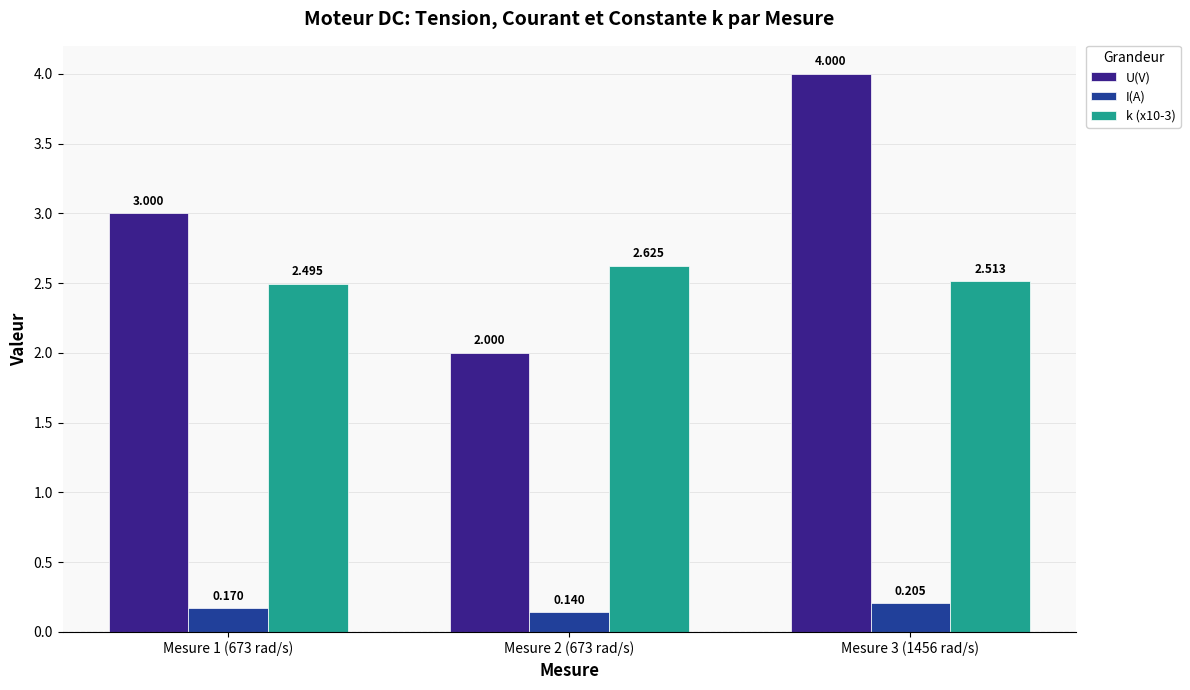

True or false: U(V) has a value of 1.8 at Mesure 3 (1456 rad/s).

False